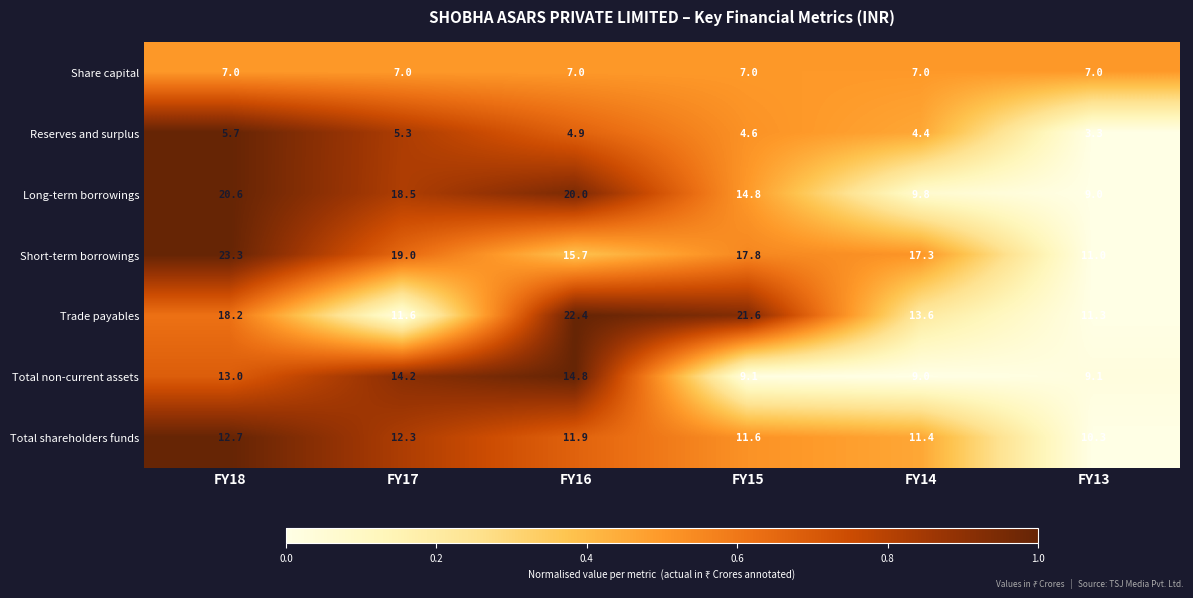

At which category does the chart reach its peak across all series?

FY18